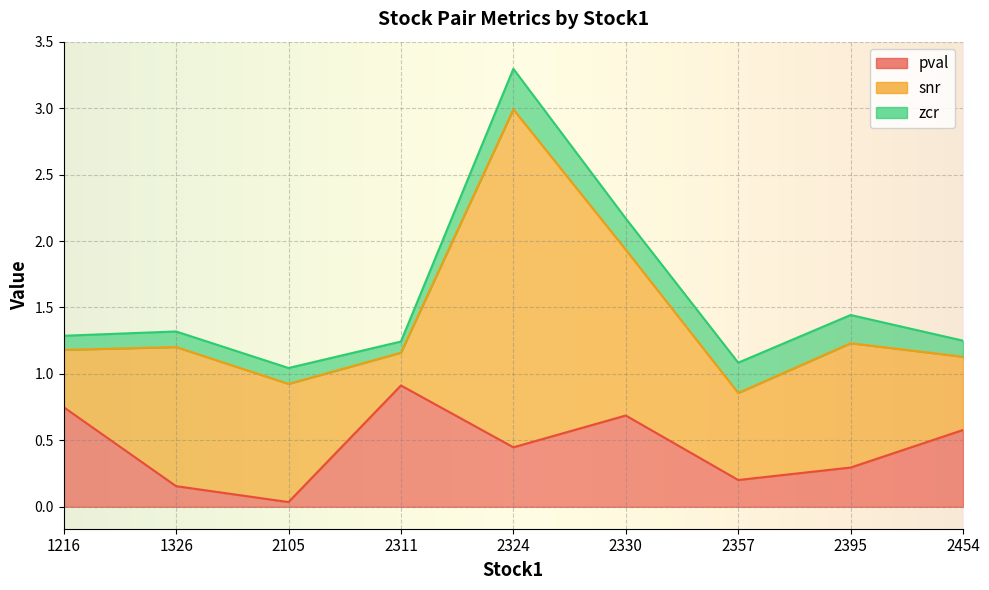

List the labels in order of zcr value, largest first.

2324, 2330, 2357, 2395, 2454, 2105, 1326, 1216, 2311